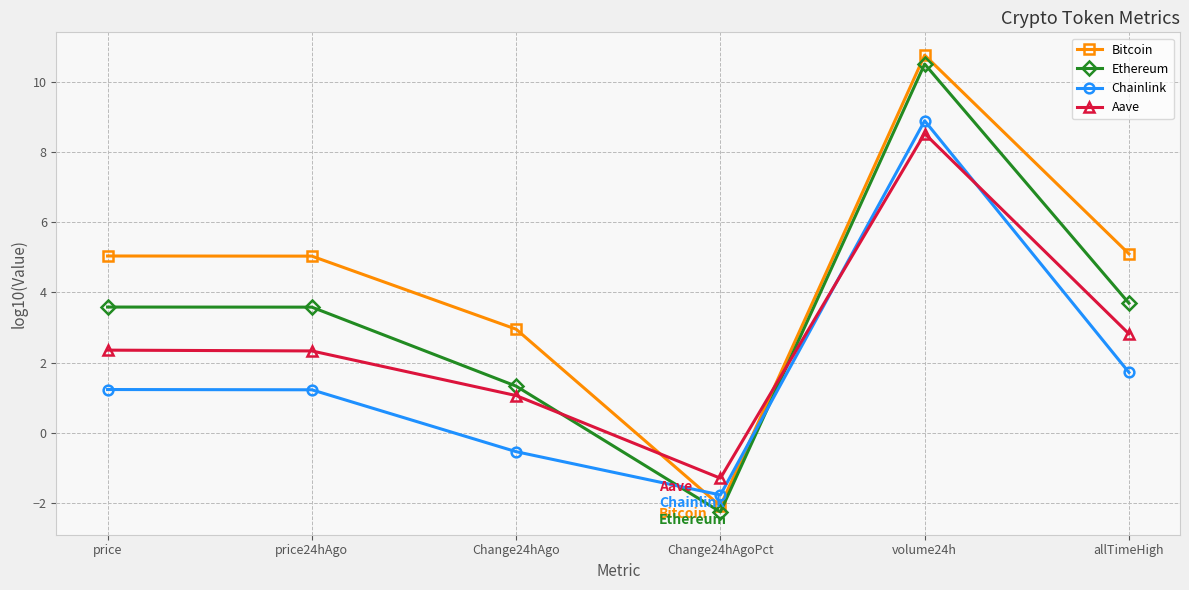

What is the sum of all Aave values?

15.8